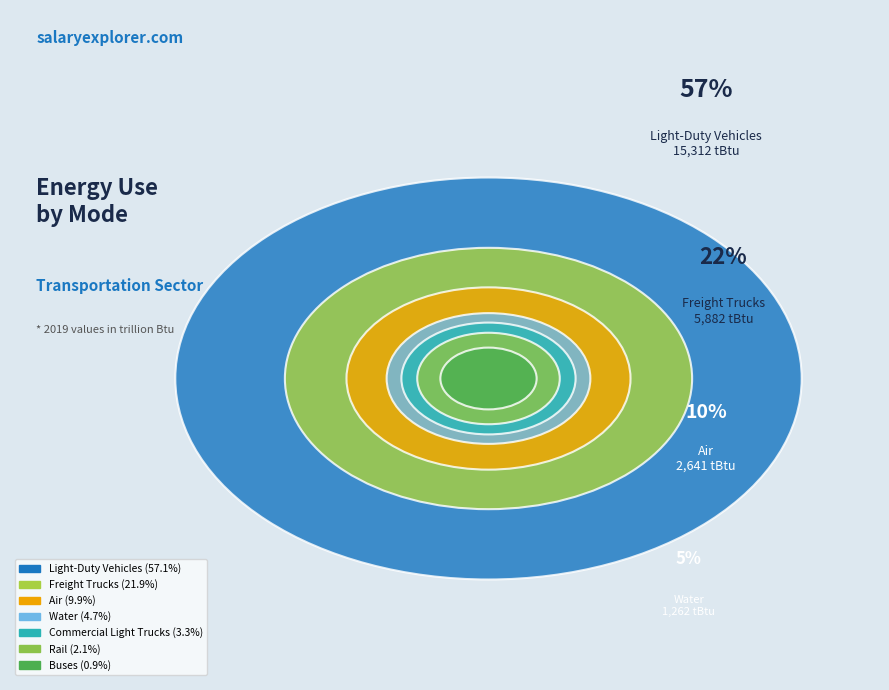

The Air slice represents 10% of the pie. True or false?

True